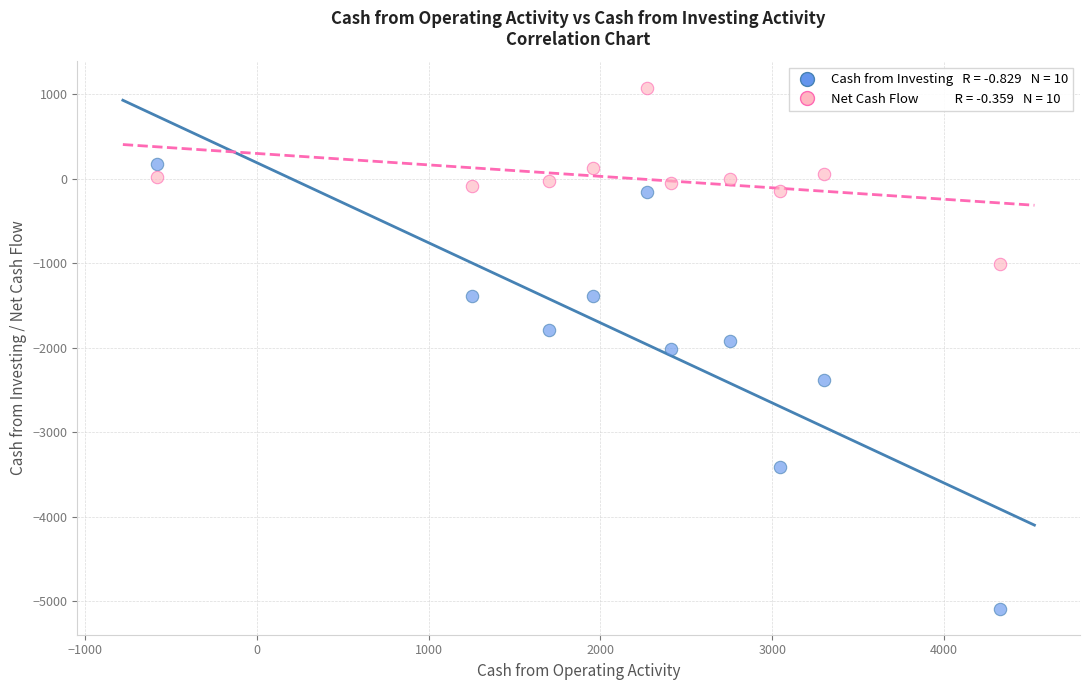

Across all data points, what is the range of Y values (max minus min)?

6163.1